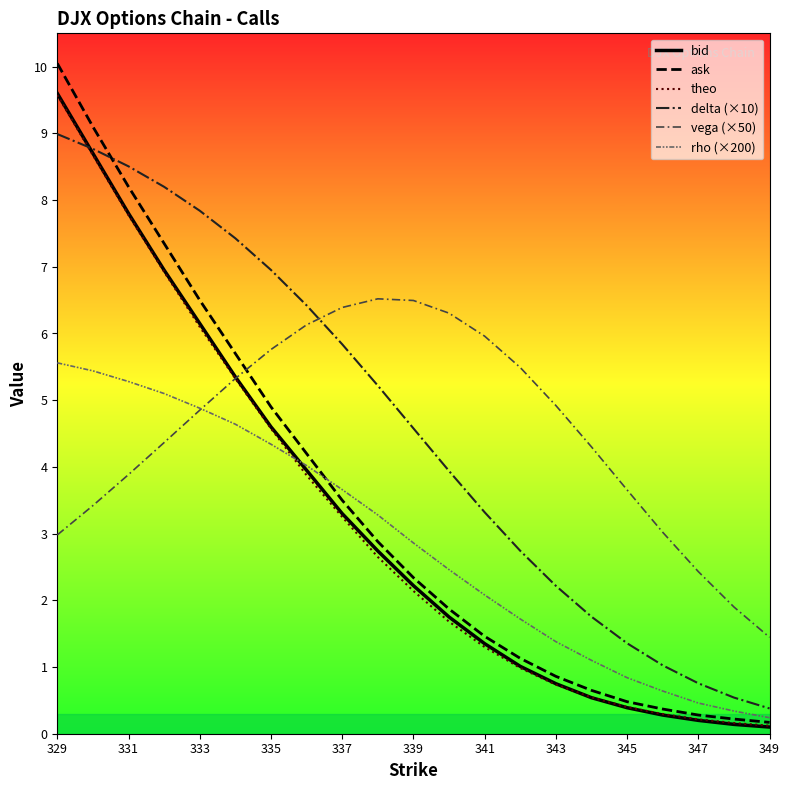

Which series has the widest spread of values?

ask